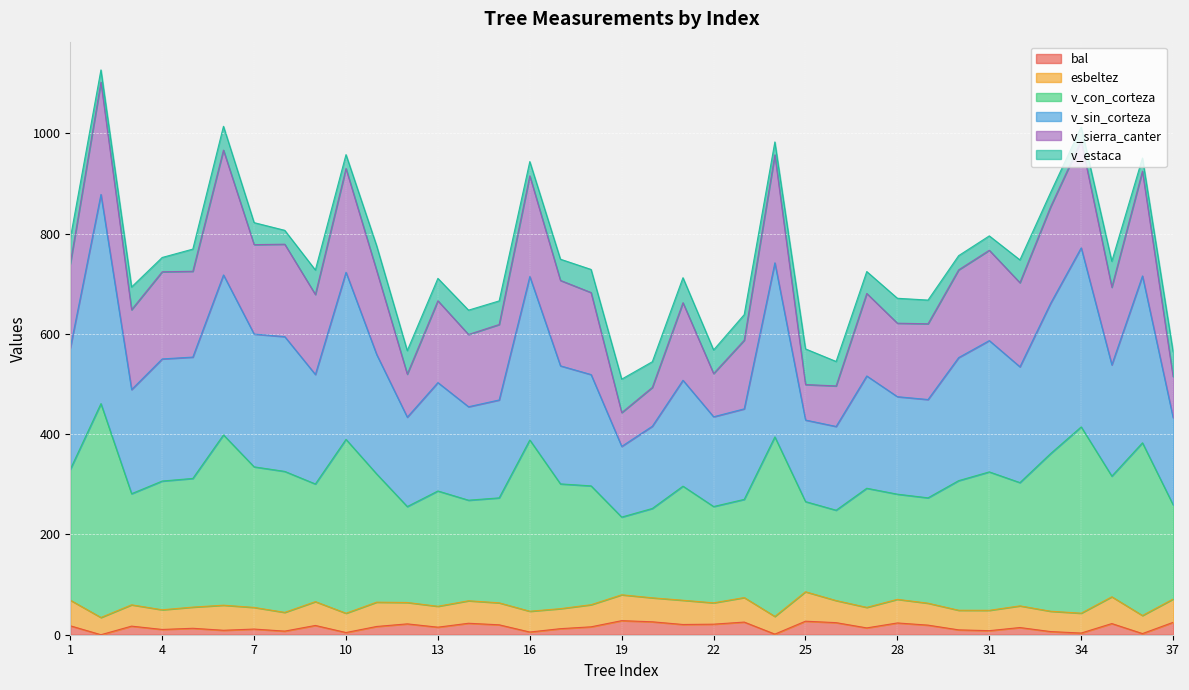

Which series has the largest range (max minus min)?

v_sin_corteza